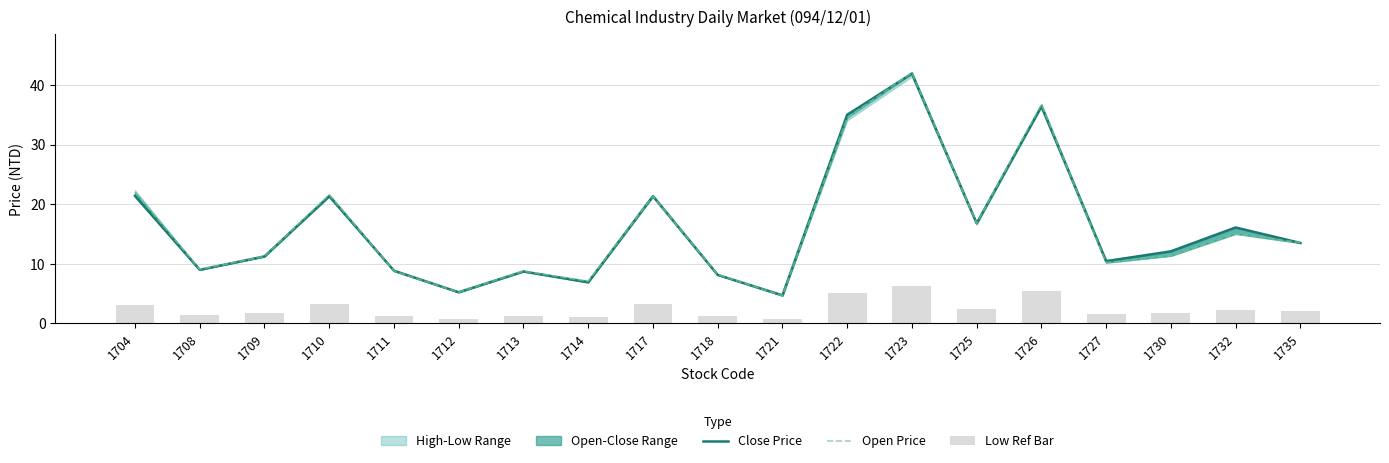

The value of Open Price at 1714 is 7.1. True or false?

True